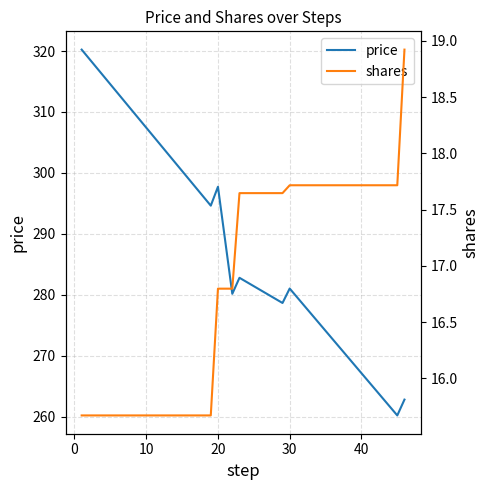

What is the difference between the second highest and minimum values in the shares series?

2.0